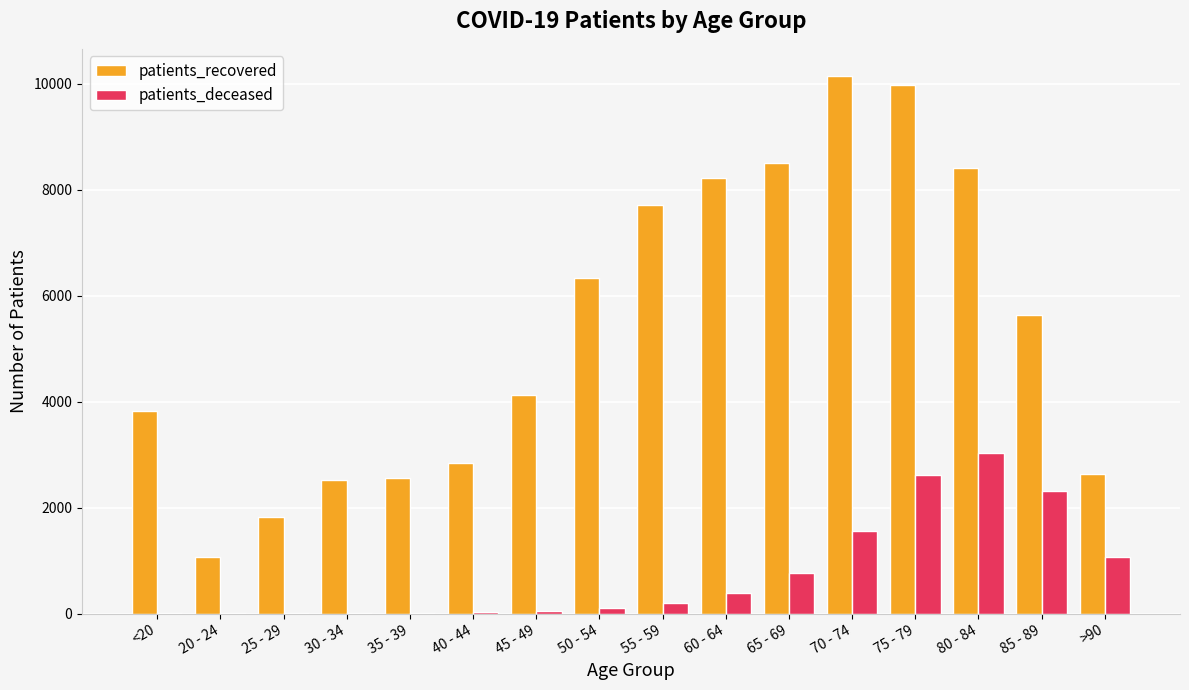

Is it true that patients_recovered equals 2843 at 40 - 44?

True